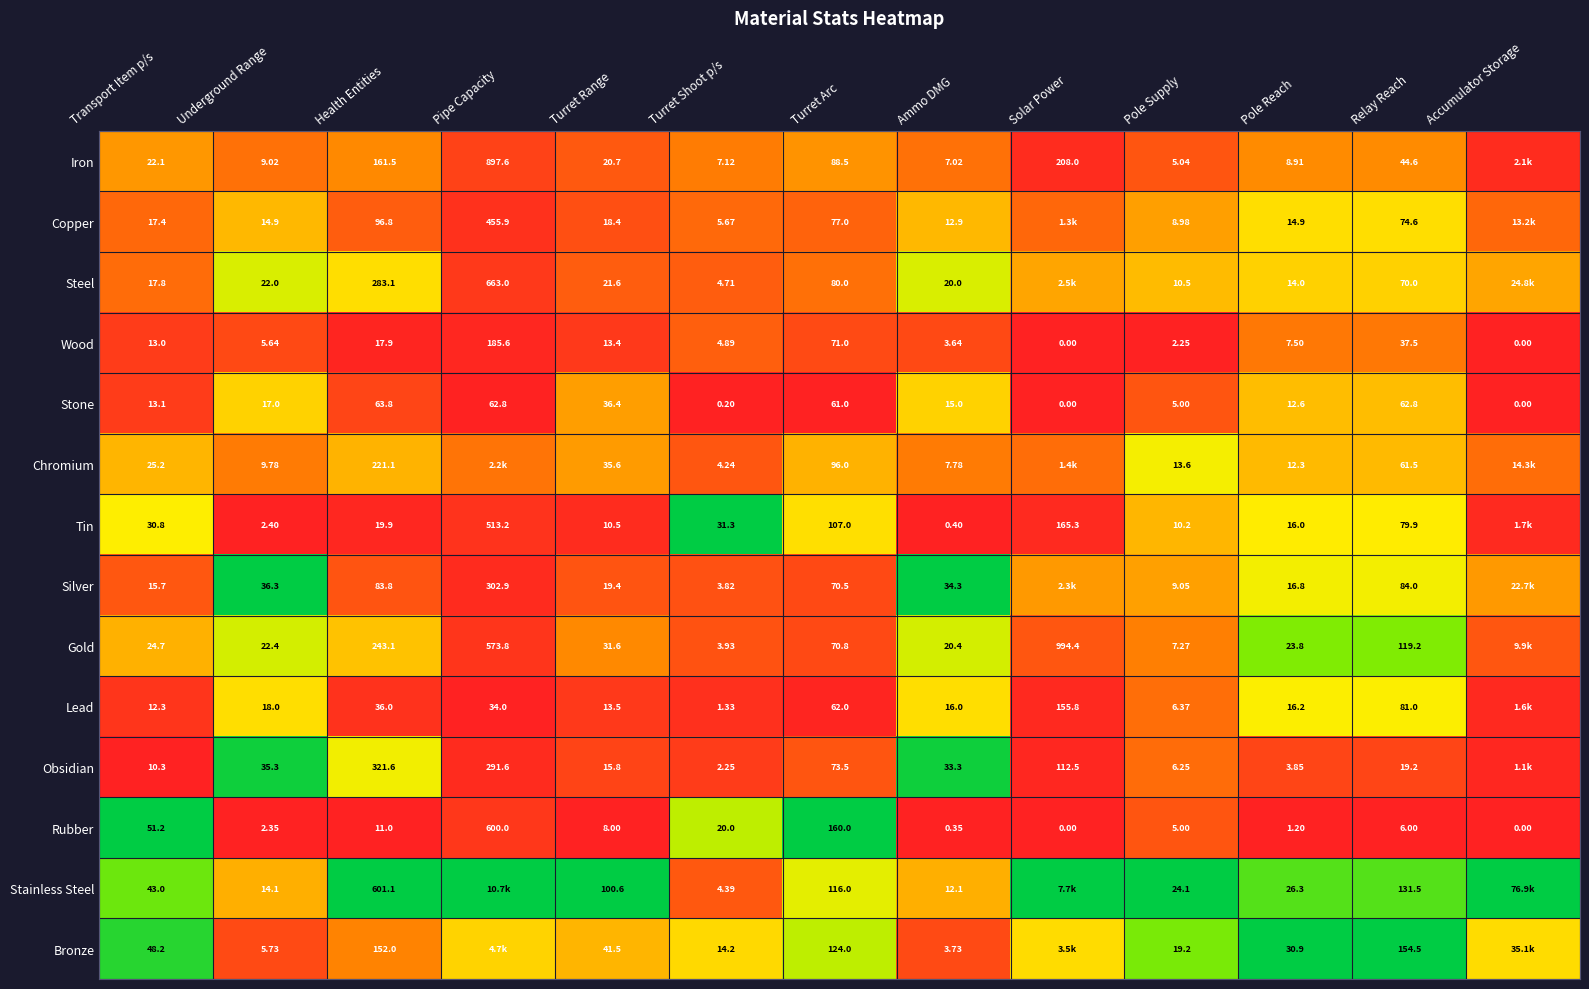

Is the value of Obsidian at Turret Shoot p/s greater than the value of Stainless Steel at Pole Supply?

No